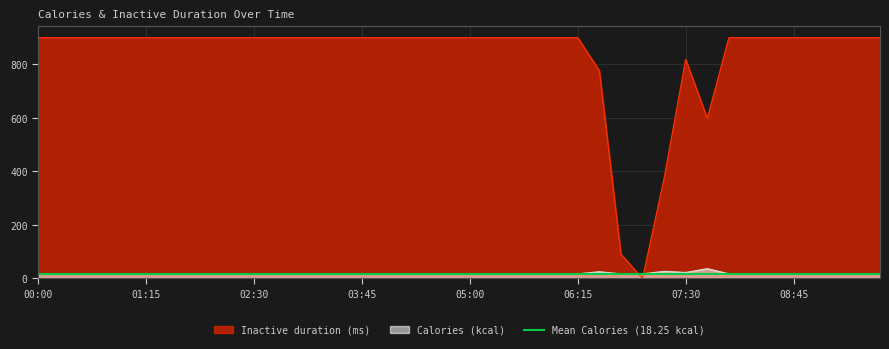

What is the highest value of the Inactive duration (ms) series?

900.0